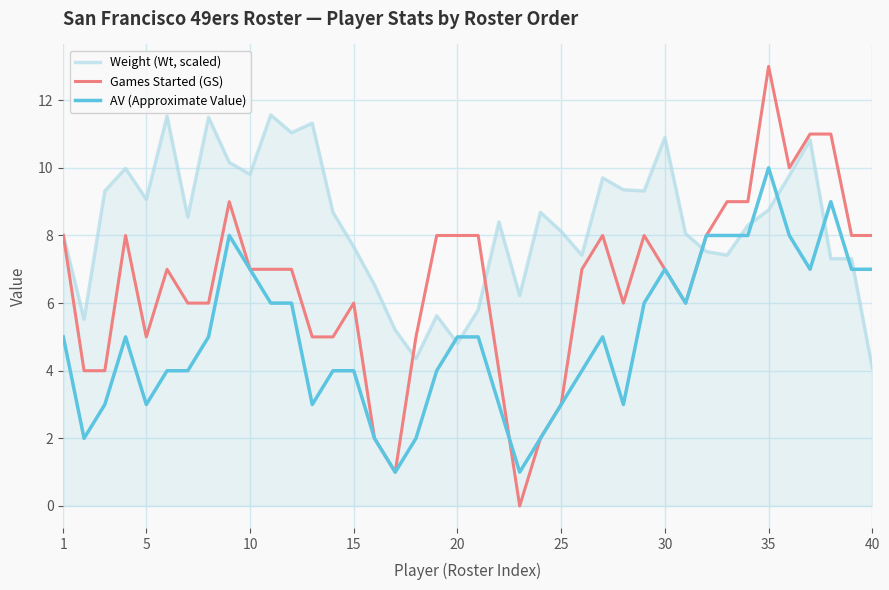

Which series has the largest total across all categories?

Weight (Wt, scaled)